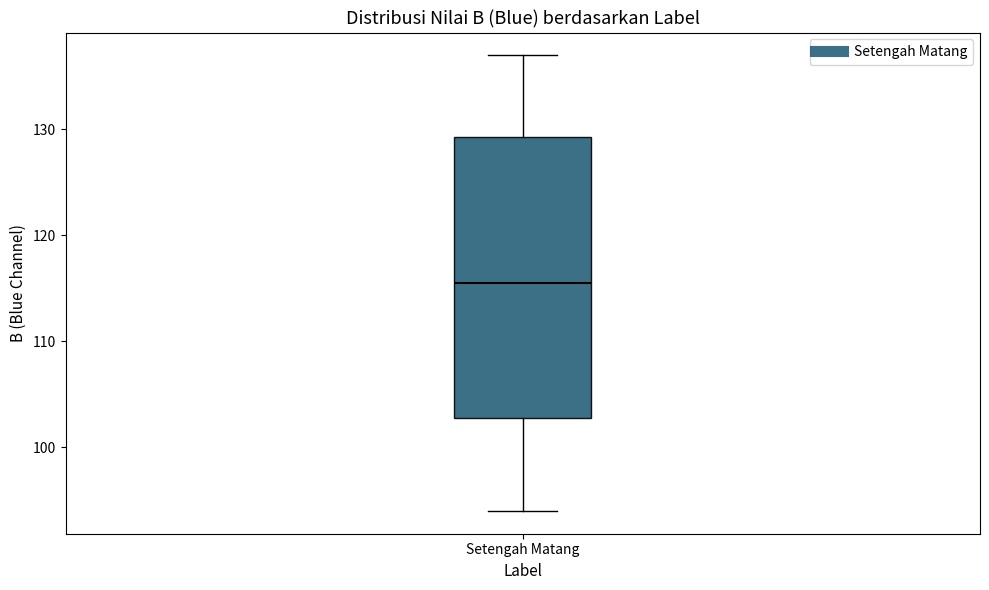

Read this box plot against the y-axis: the position of the median line, the range covered by the box, and the ends of both whiskers. The values are not printed on the chart, so give them approximately, as read against the axis.

median 116, box 103 to 129, whiskers 94 to 137